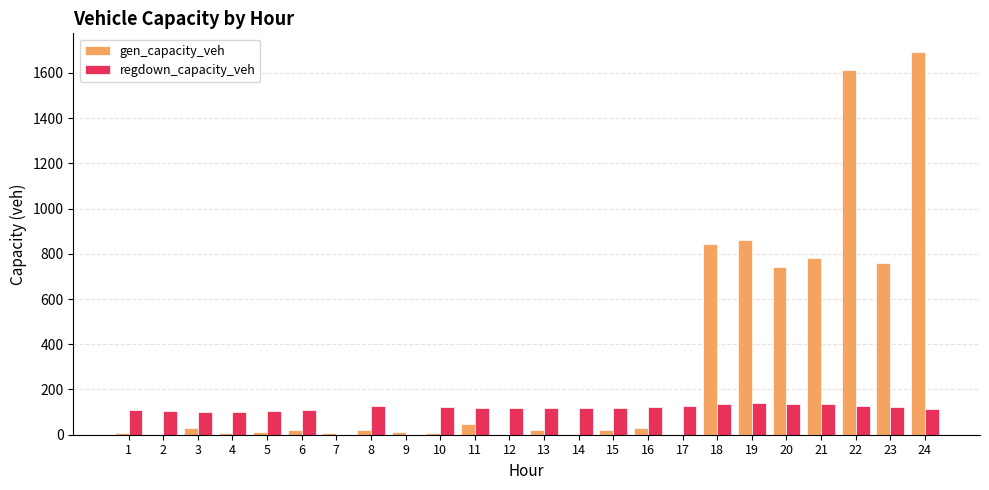

Is it true that regdown_capacity_veh equals 129.2 at 22?

True